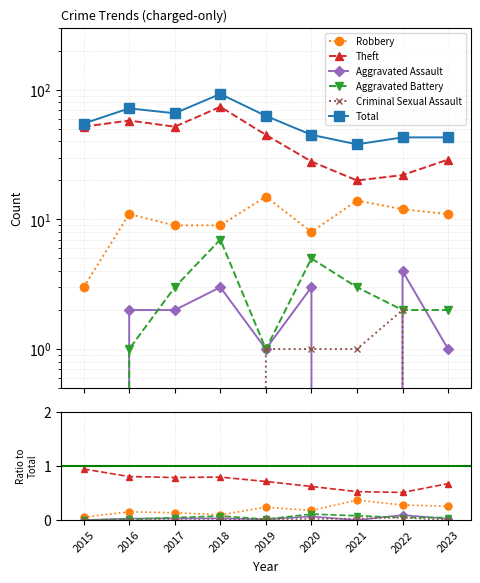

The Robbery series shows 0.1 at 2015. True or false?

True